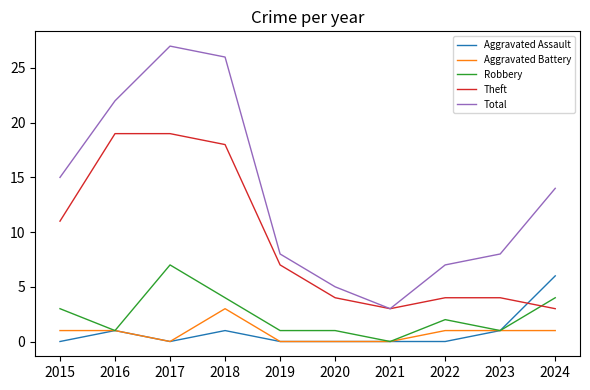

Where is Total nearest to the value 15?

2015